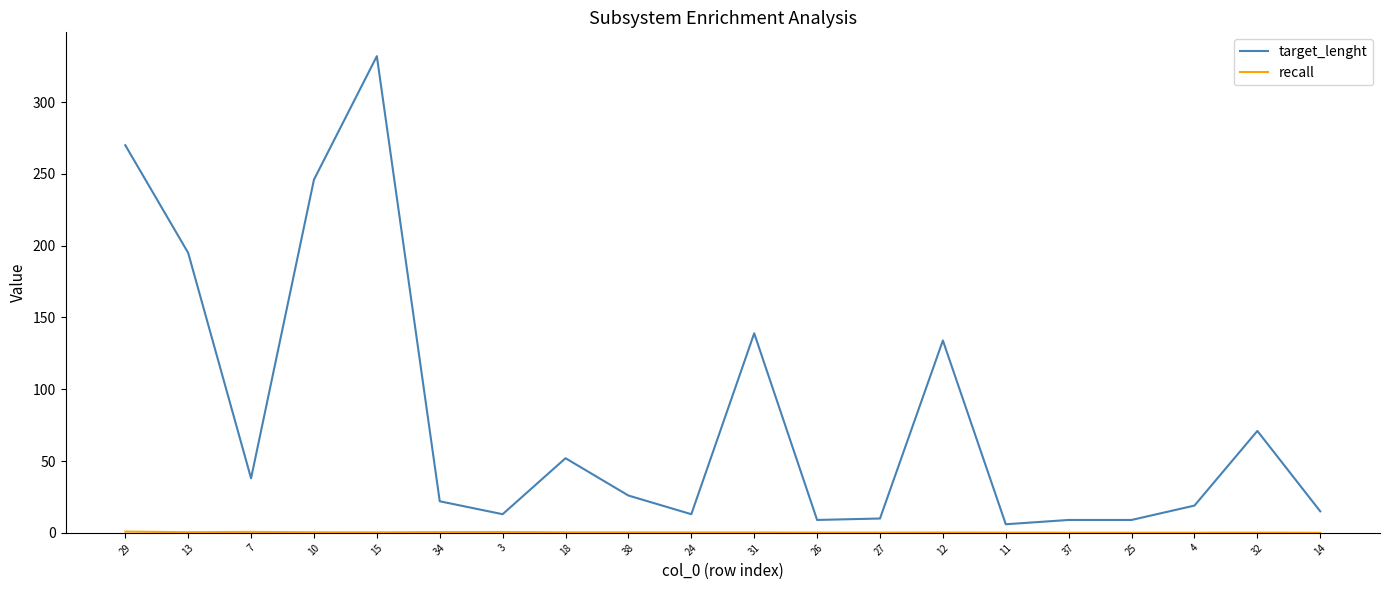

At which label is target_lenght closest to 169?

13